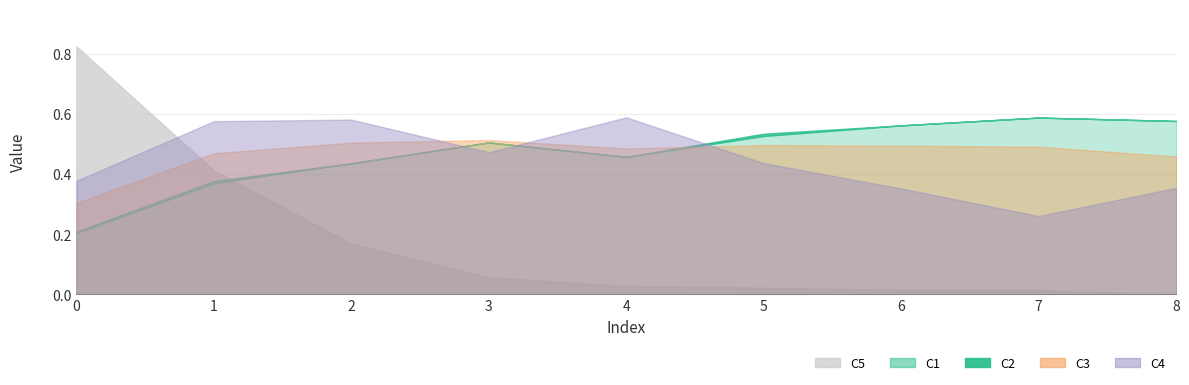

At how many categories does at least one series exceed 0?

9